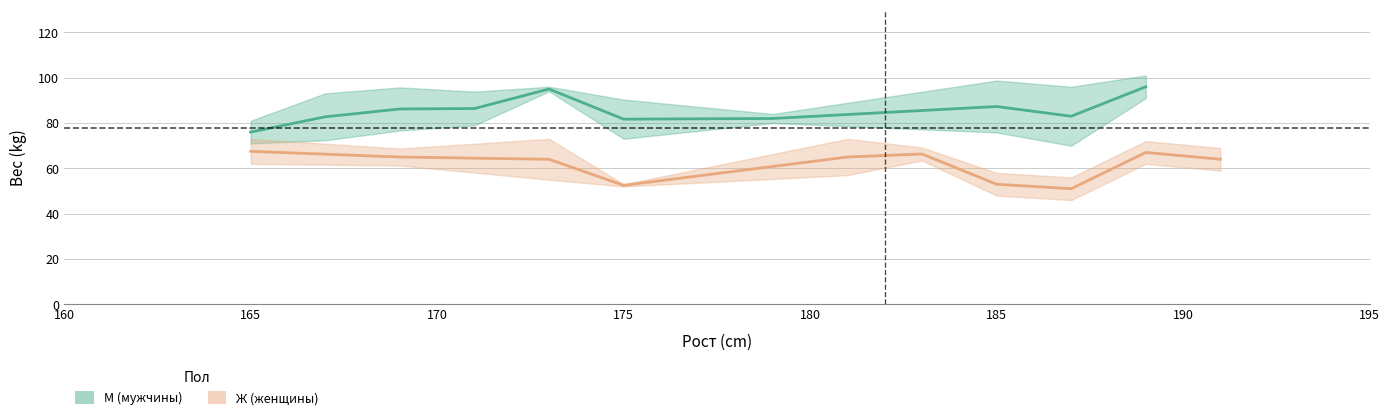

What is the greatest value displayed?

96.0